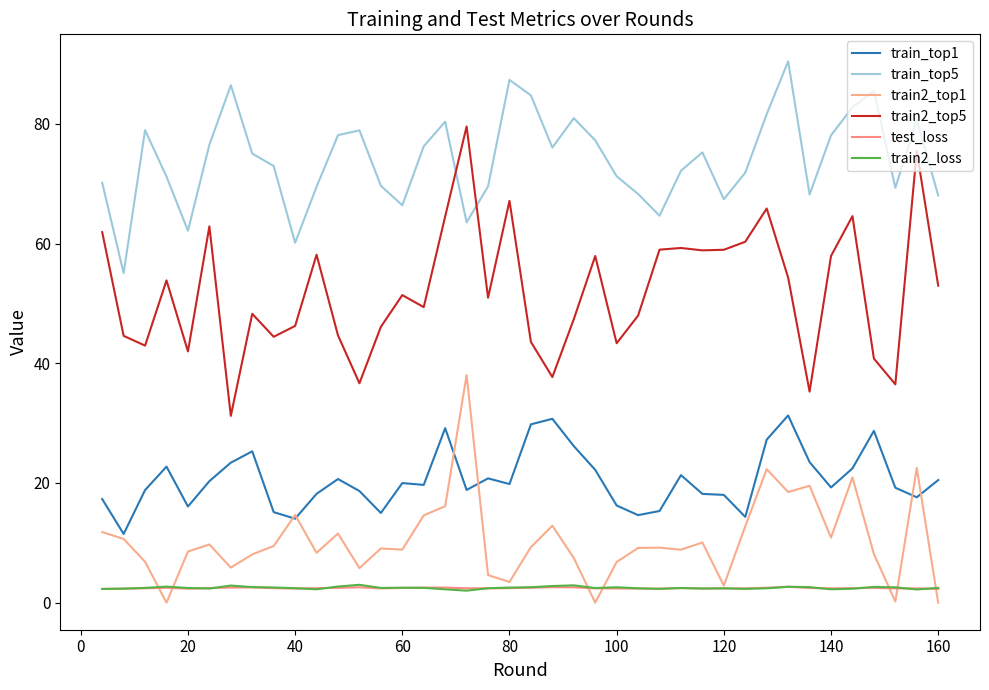

Where is the first local minimum for test_loss?

20